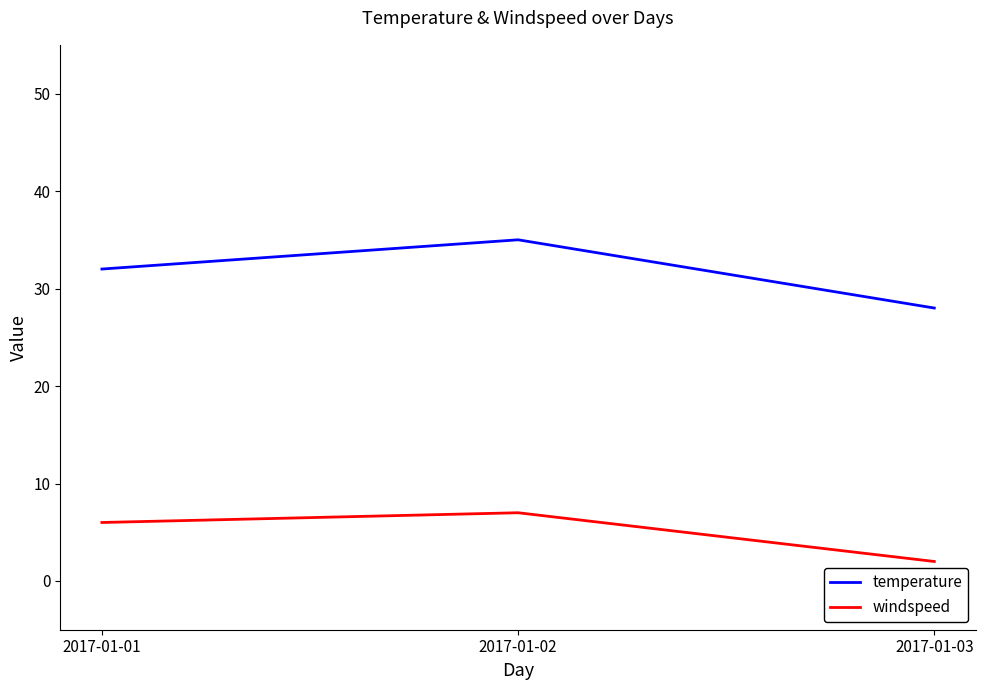

How many series are shown in this chart?

2